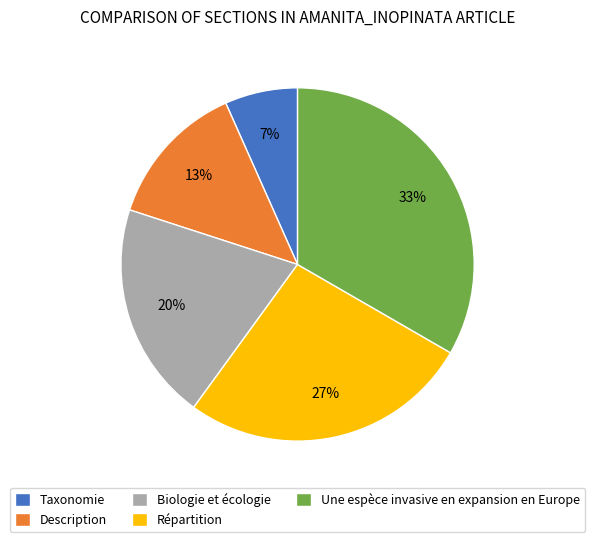

Is Taxonomie the majority of the pie?

No